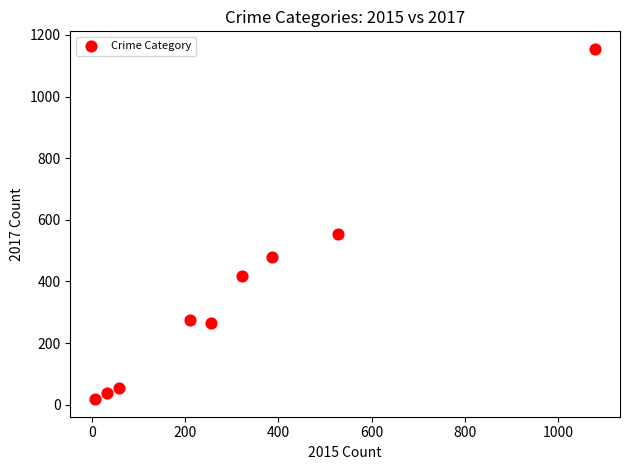

What is the average Y value?

362